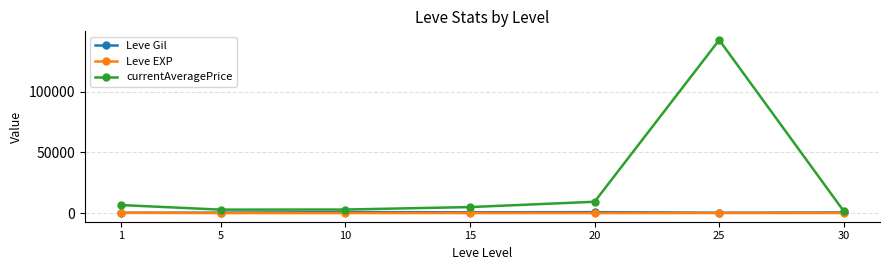

Which series changed the most between 10 and 25?

currentAveragePrice